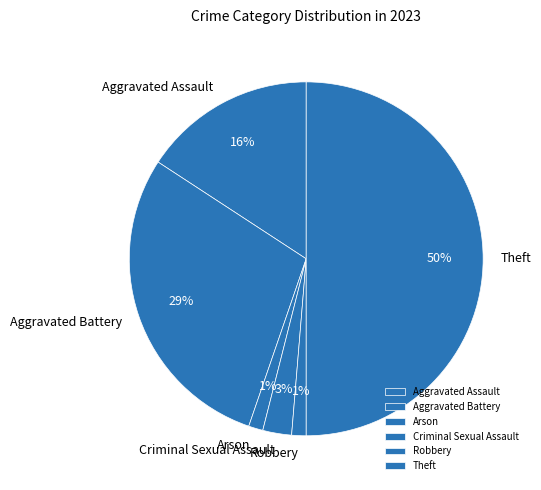

Which has a higher value, Theft or Aggravated Assault?

Theft